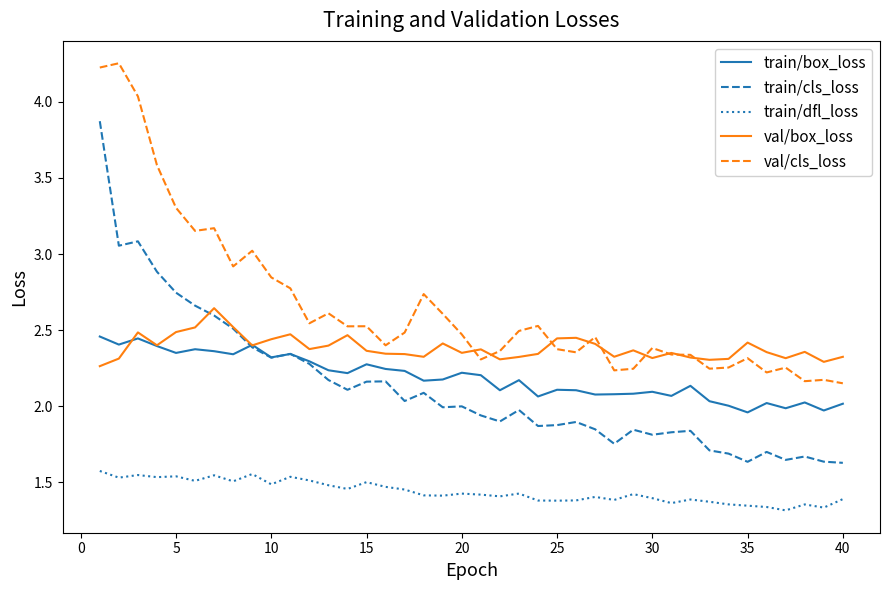

Which series has the largest range (max minus min)?

train/cls_loss